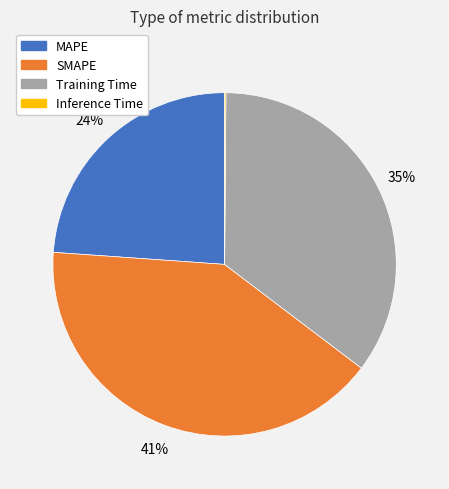

Do SMAPE and MAPE together represent more than half of the pie?

Yes